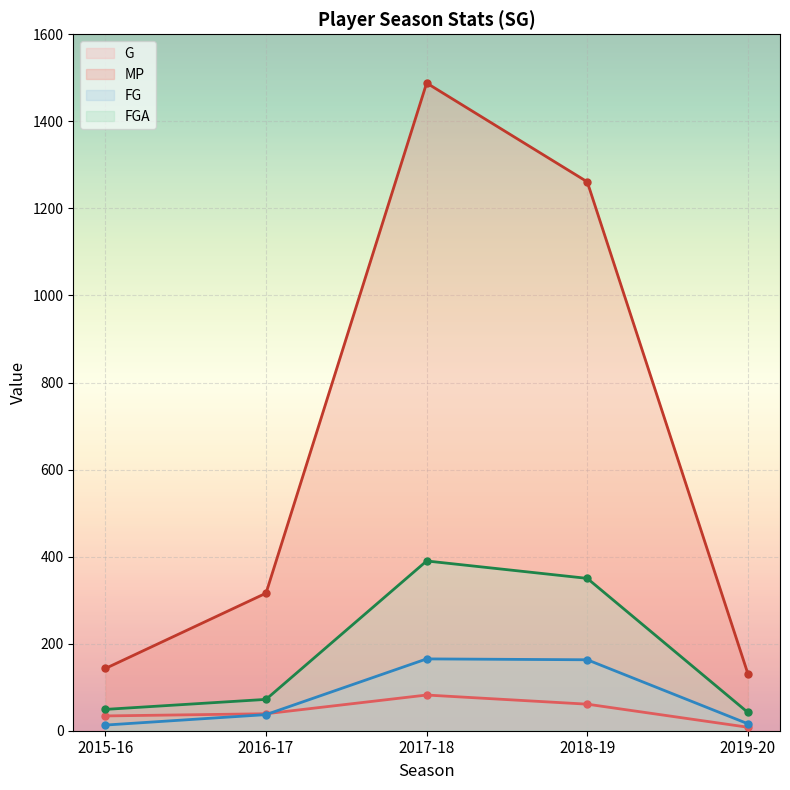

Is the value of G at 2016-17 greater than the value of FGA at 2017-18?

No